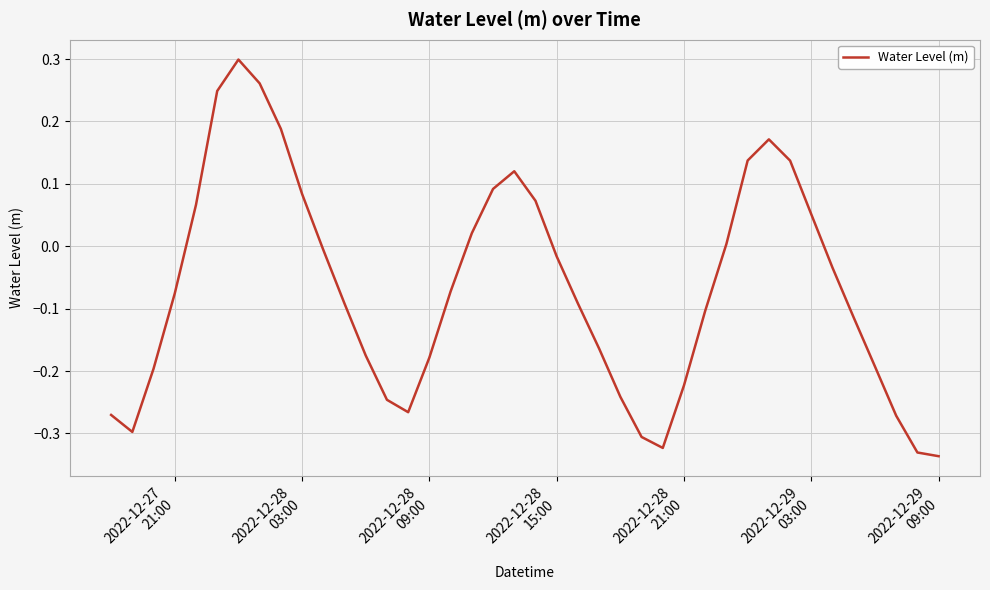

What is the difference between the maximum and minimum values?

0.6